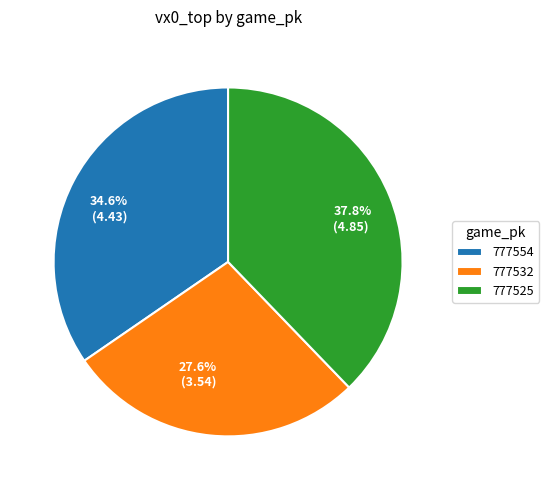

Does any single category account for the majority?

No